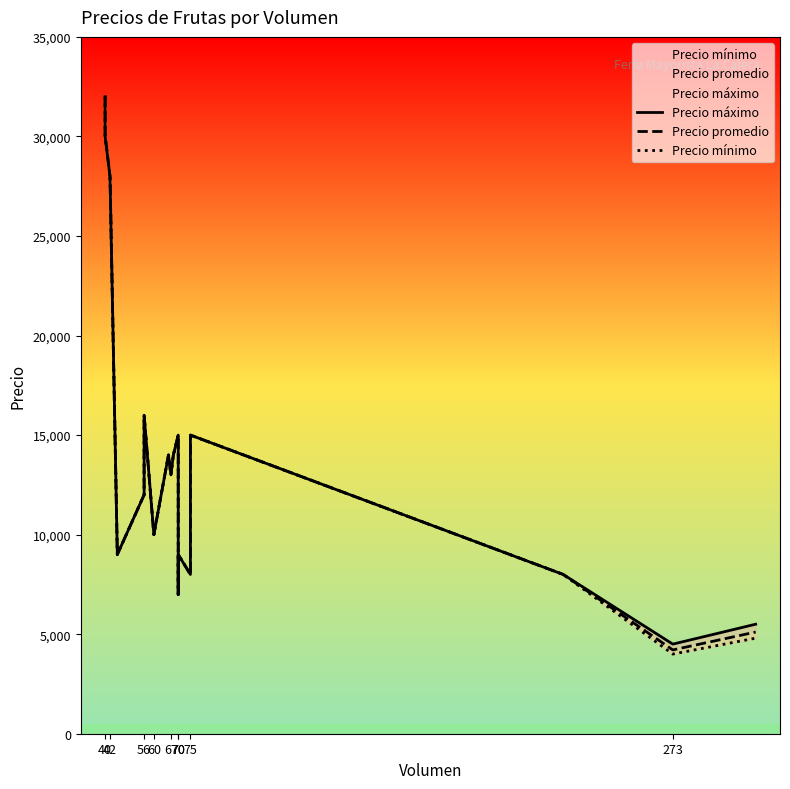

Which series has the largest total across all categories?

Precio máximo